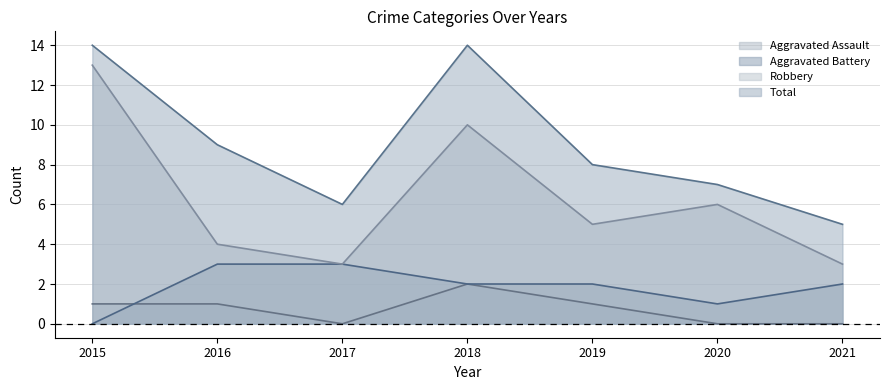

What are all the series names shown in the legend?

Aggravated Assault, Aggravated Battery, Robbery, Total